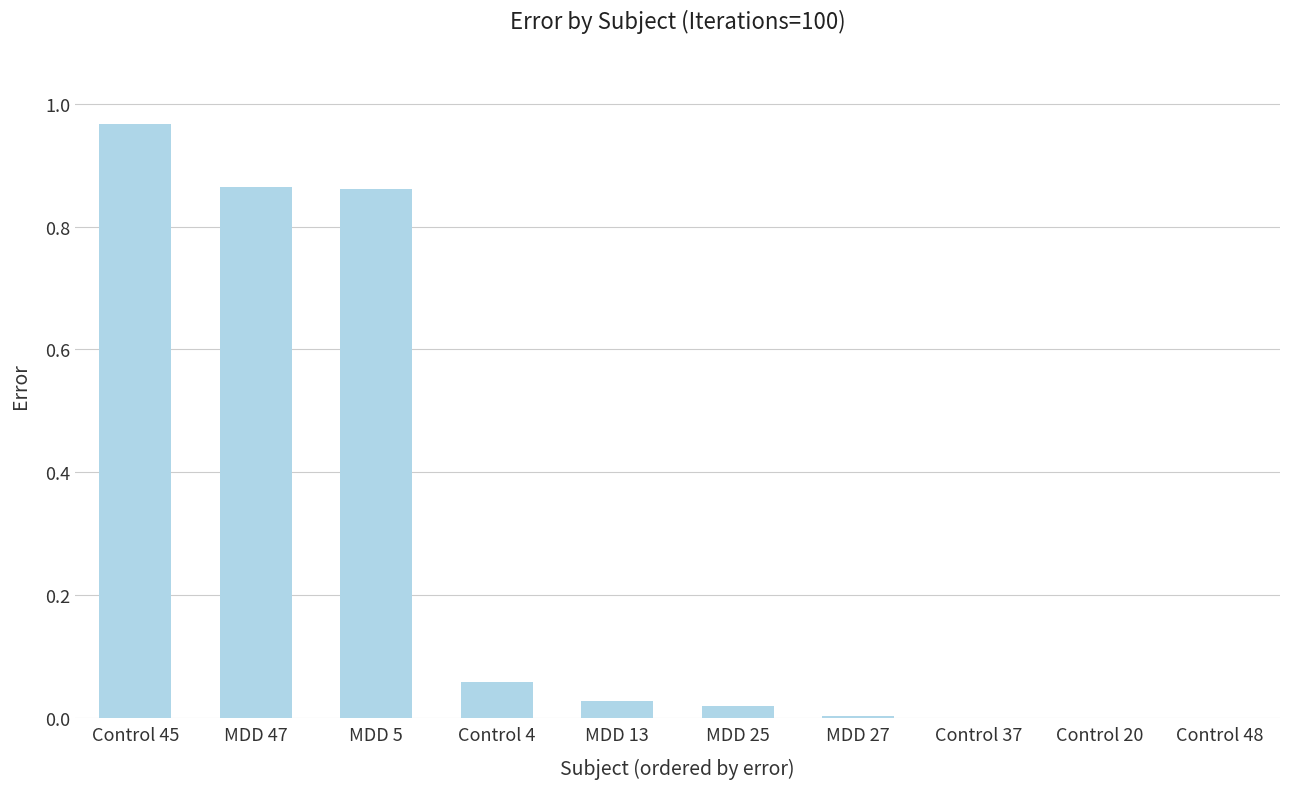

What is the sum of all values?

2.8